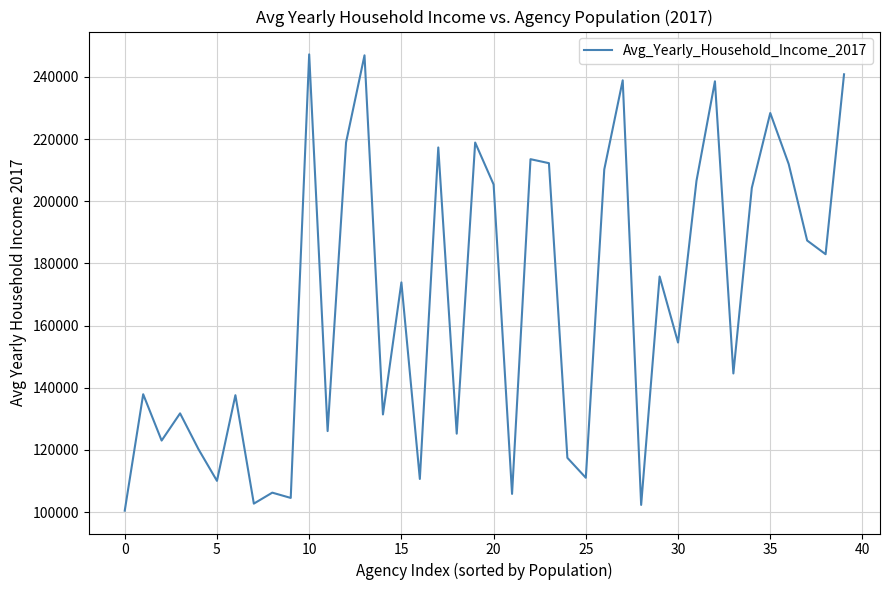

Is this an area chart (filled region under the line)?

No